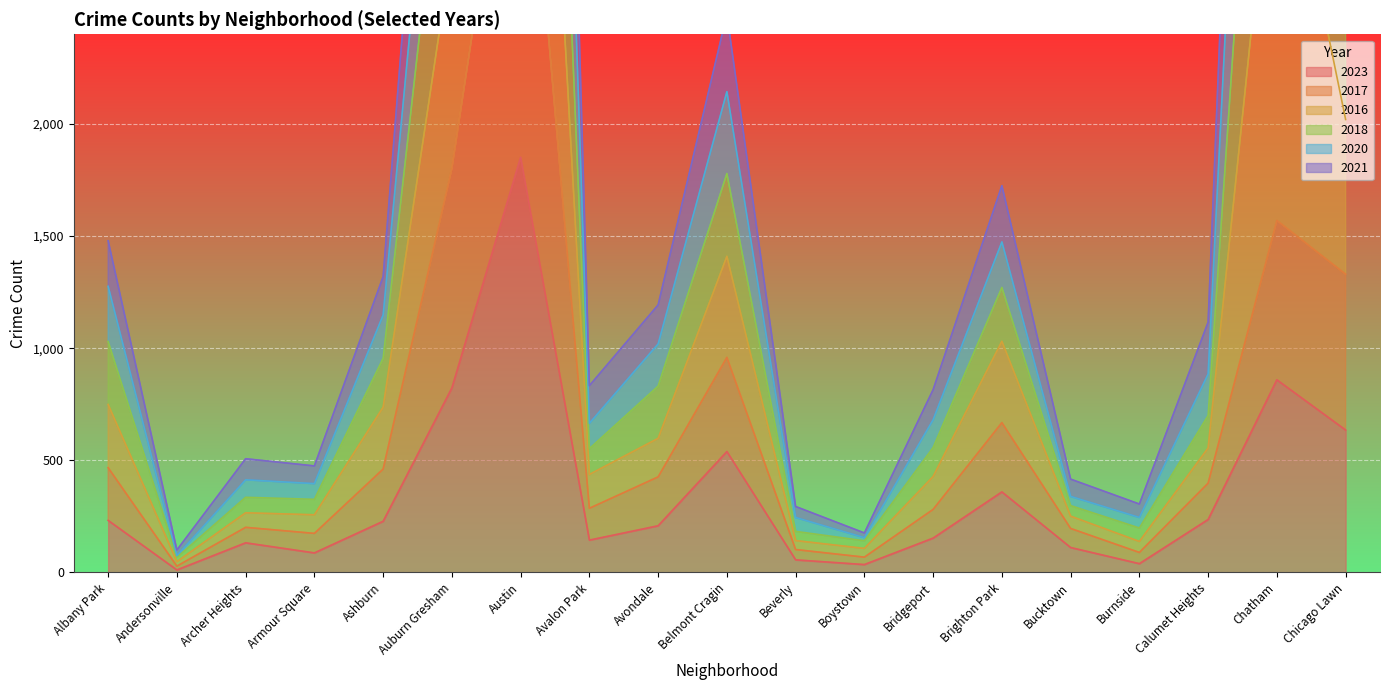

What is the maximum value for 2018?

9781